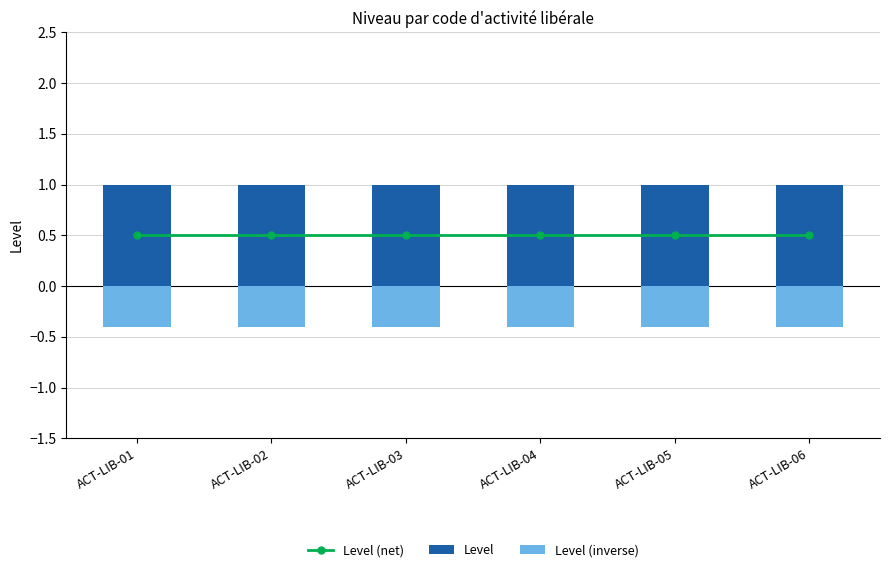

Reading right to left, transcribe all the data shown in this chart.

Level (net): 0.5	0.5	0.5	0.5	0.5	0.5
Level: 1.0	1.0	1.0	1.0	1.0	1.0
Level (inverse): -0.4	-0.4	-0.4	-0.4	-0.4	-0.4